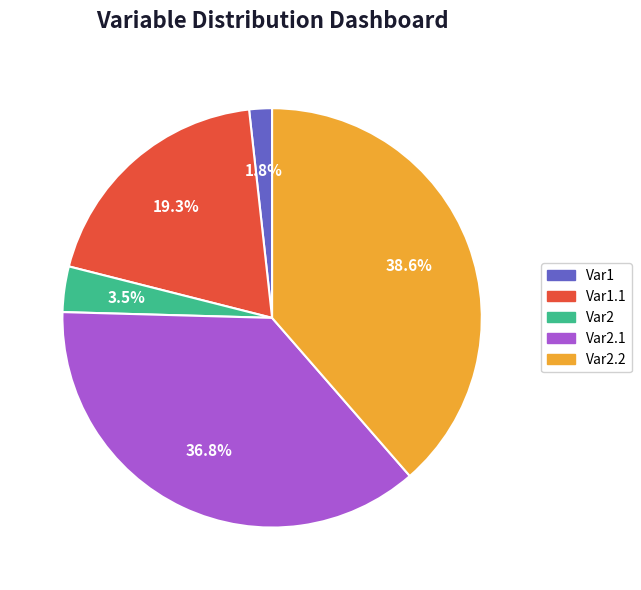

Is there a majority slice in this chart?

No